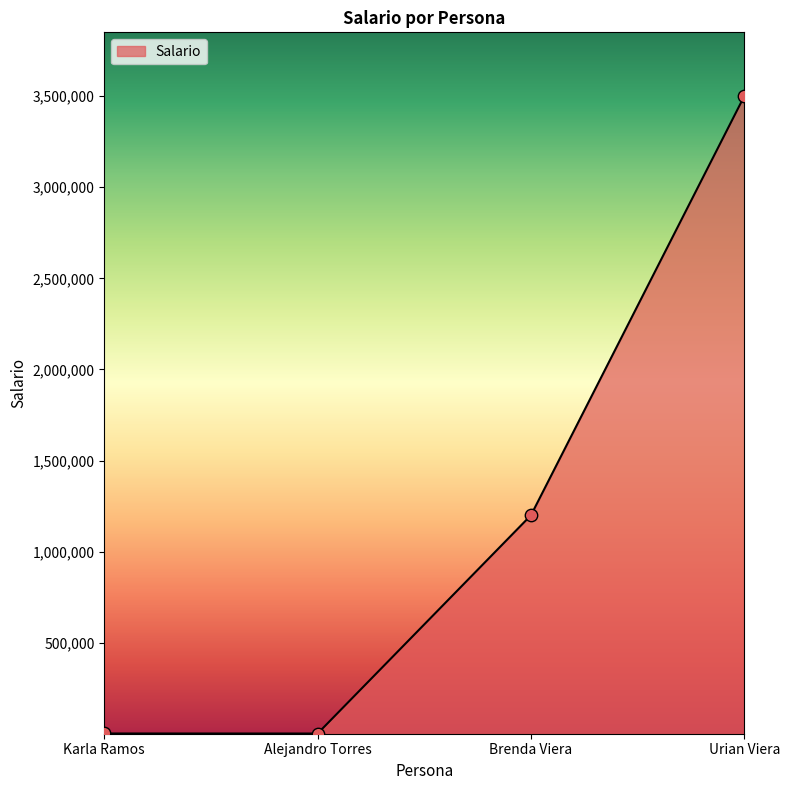

What is the change in value from Alejandro Torres to Urian Viera?

+3497900